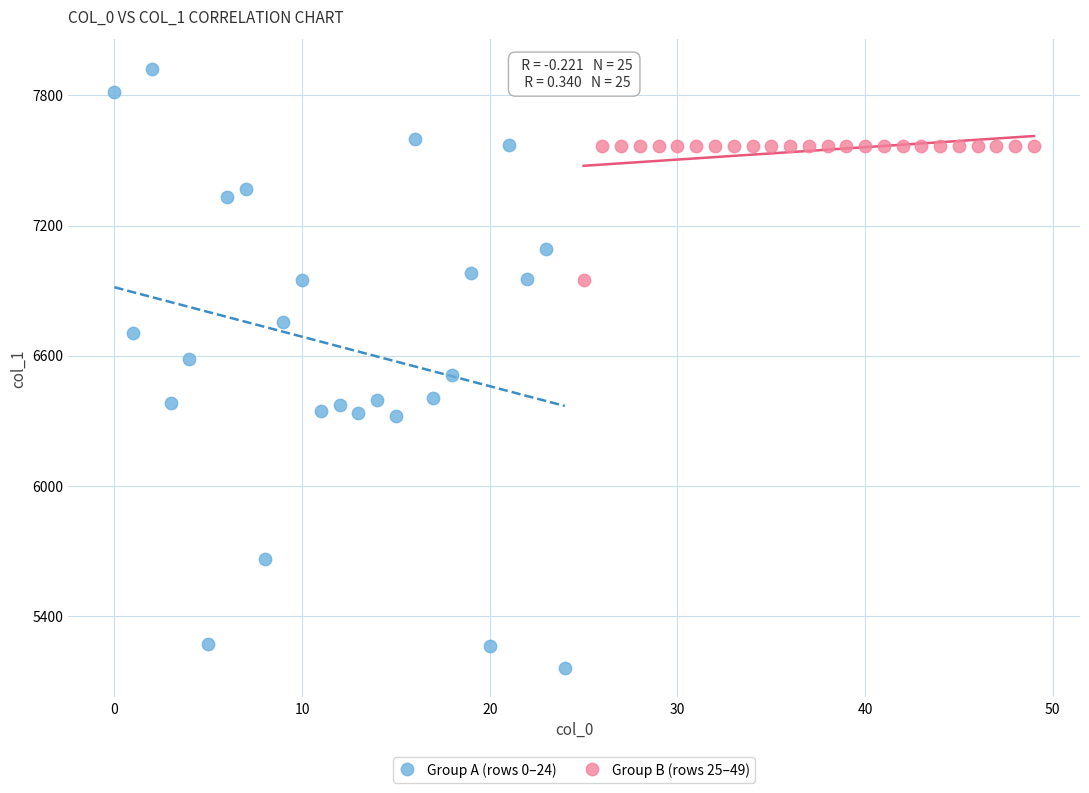

Which series contains the lowest Y value?

Group A (rows 0–24)